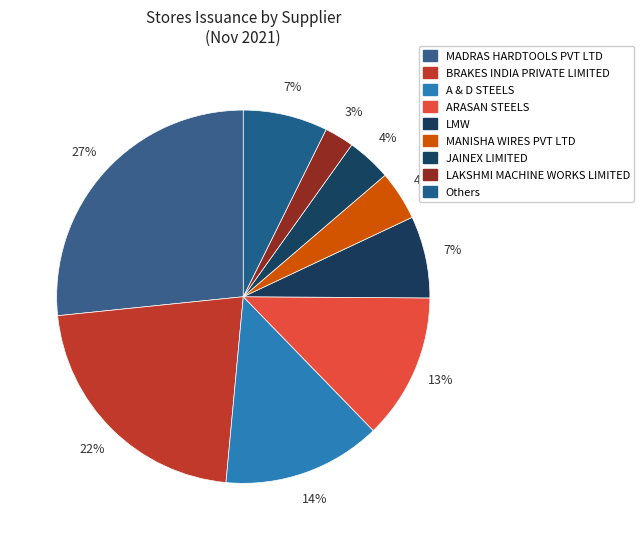

Count the number of slices in the pie.

9